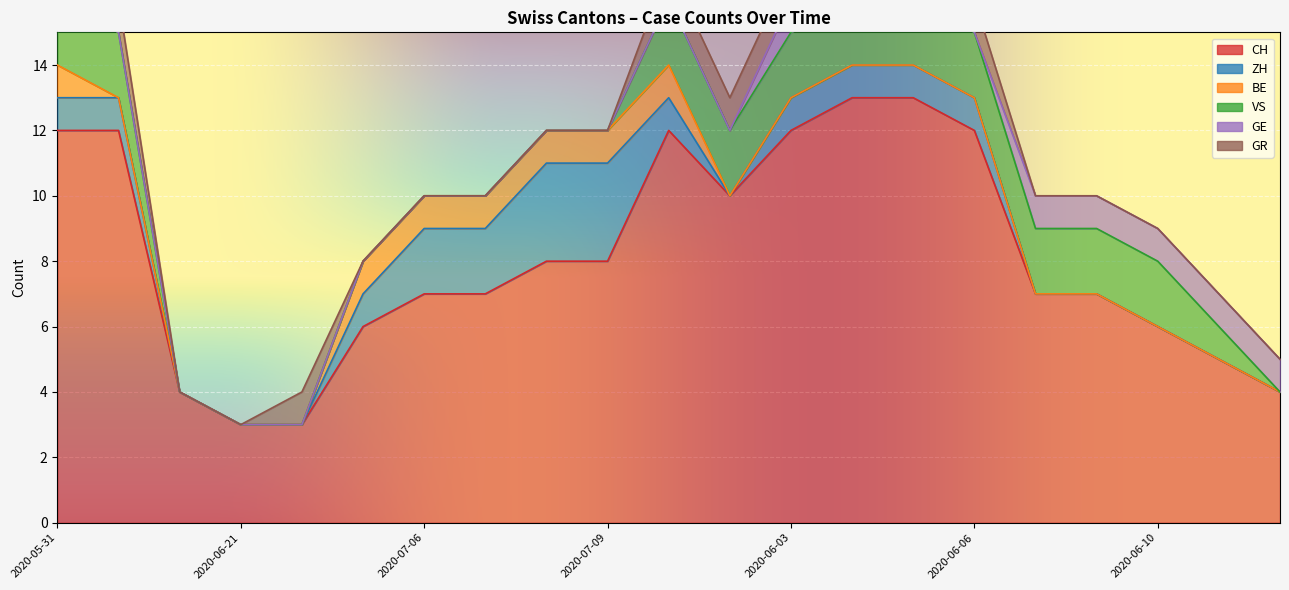

Which series changed the most between 2020-06-21 and 2020-07-09?

CH